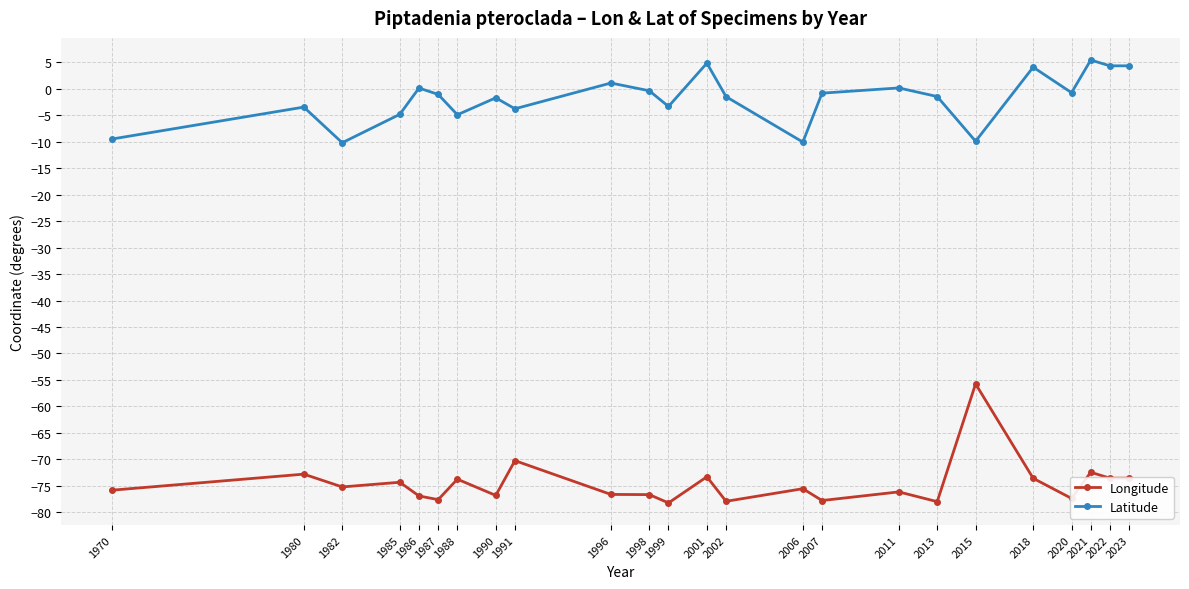

What is the maximum value shown in the chart?

5.4